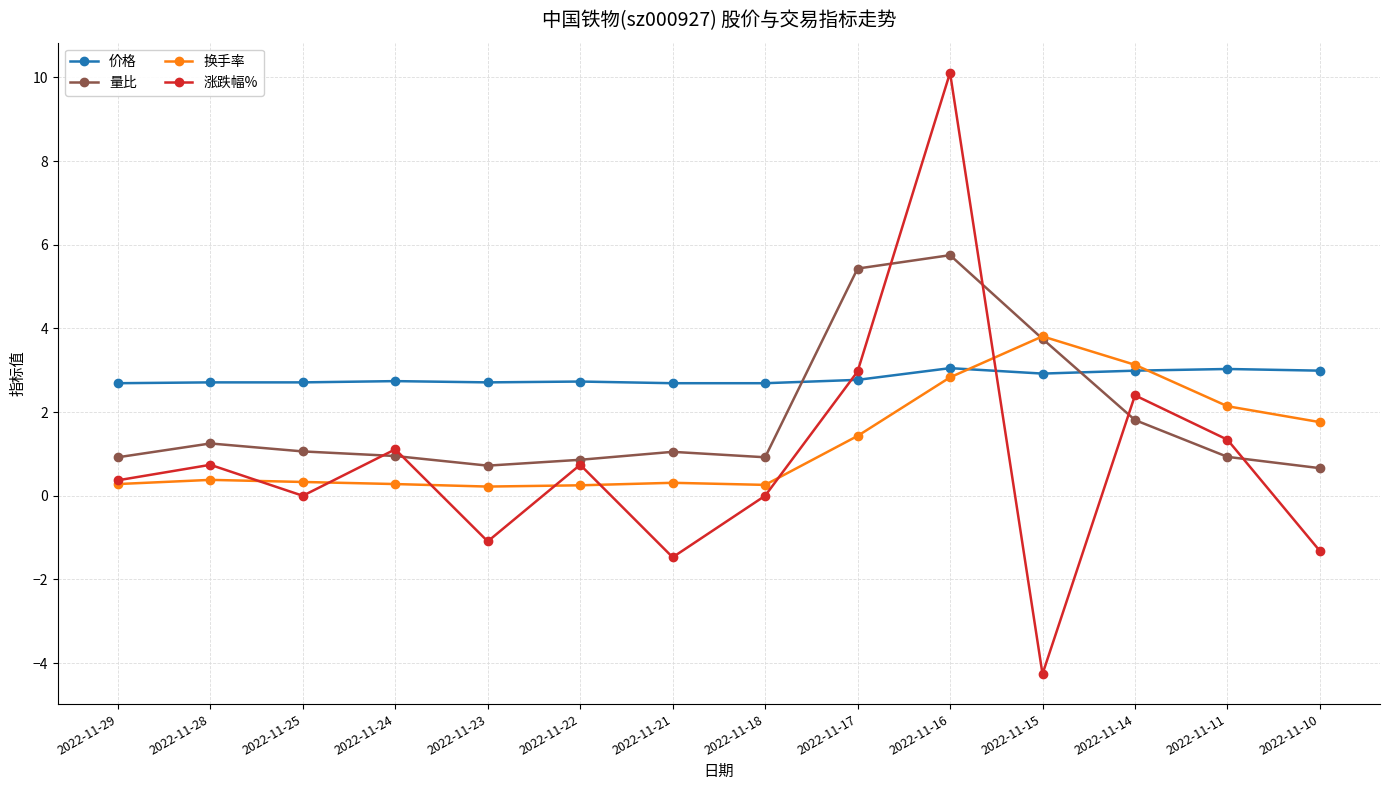

How many categories are shown in the chart?

14